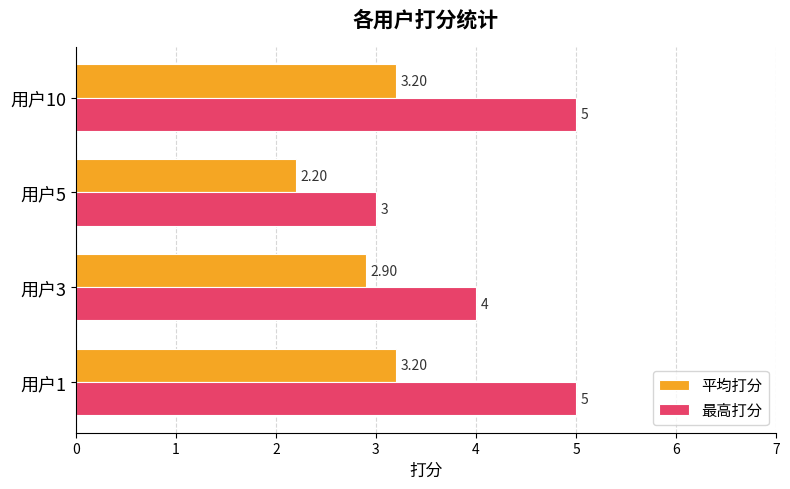

What is the difference between the maximum and minimum values in the 平均打分 series?

1.0